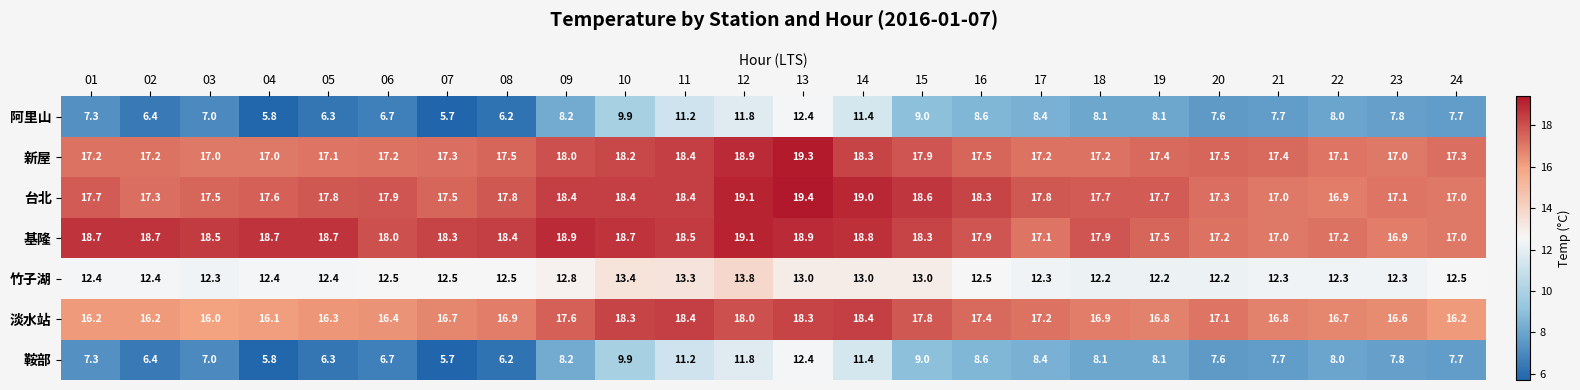

True or false: 淡水站 has a value of 10.3 at 22.

False